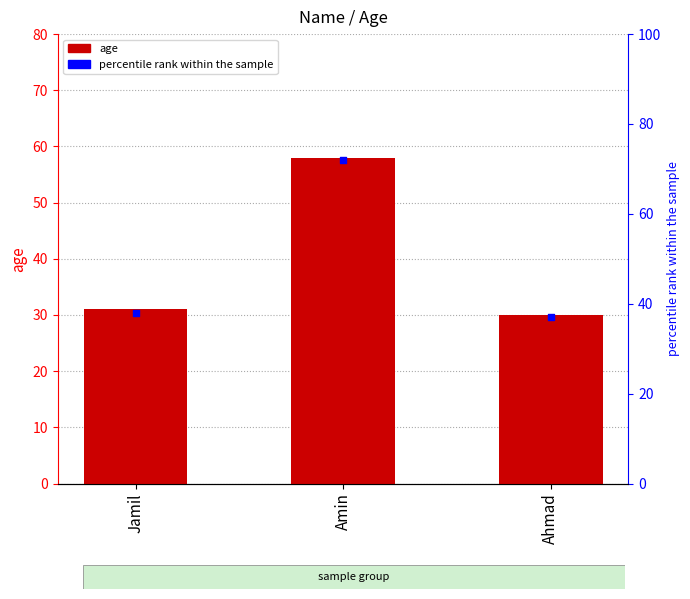

At which category is the sum across all series the highest?

Amin